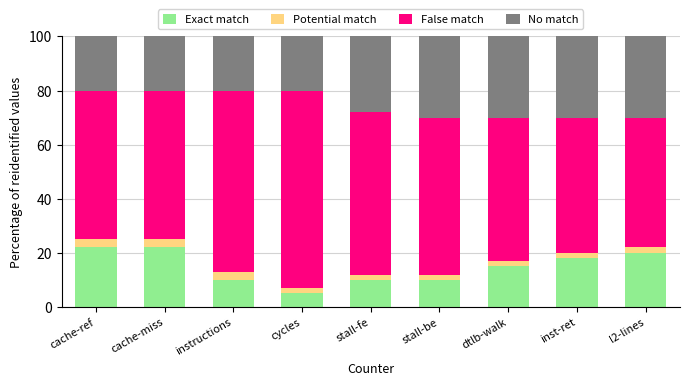

How many distinct data groups are displayed?

4